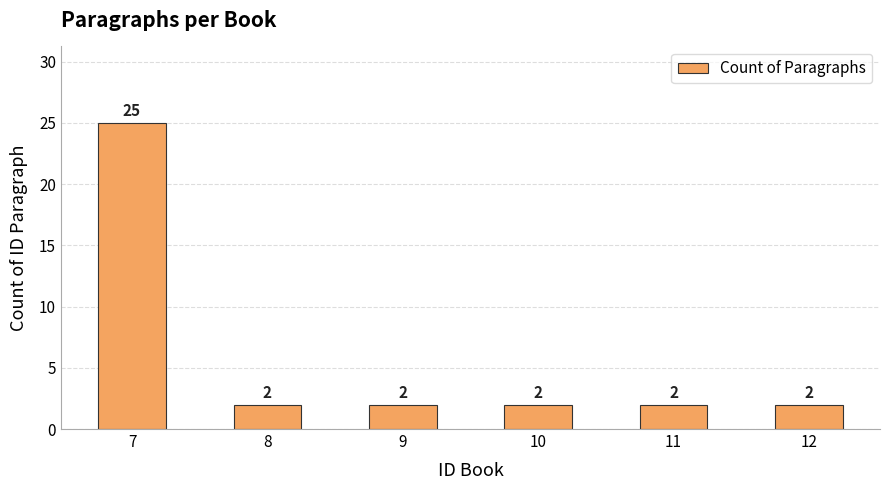

What is the difference between the maximum and second lowest values?

23